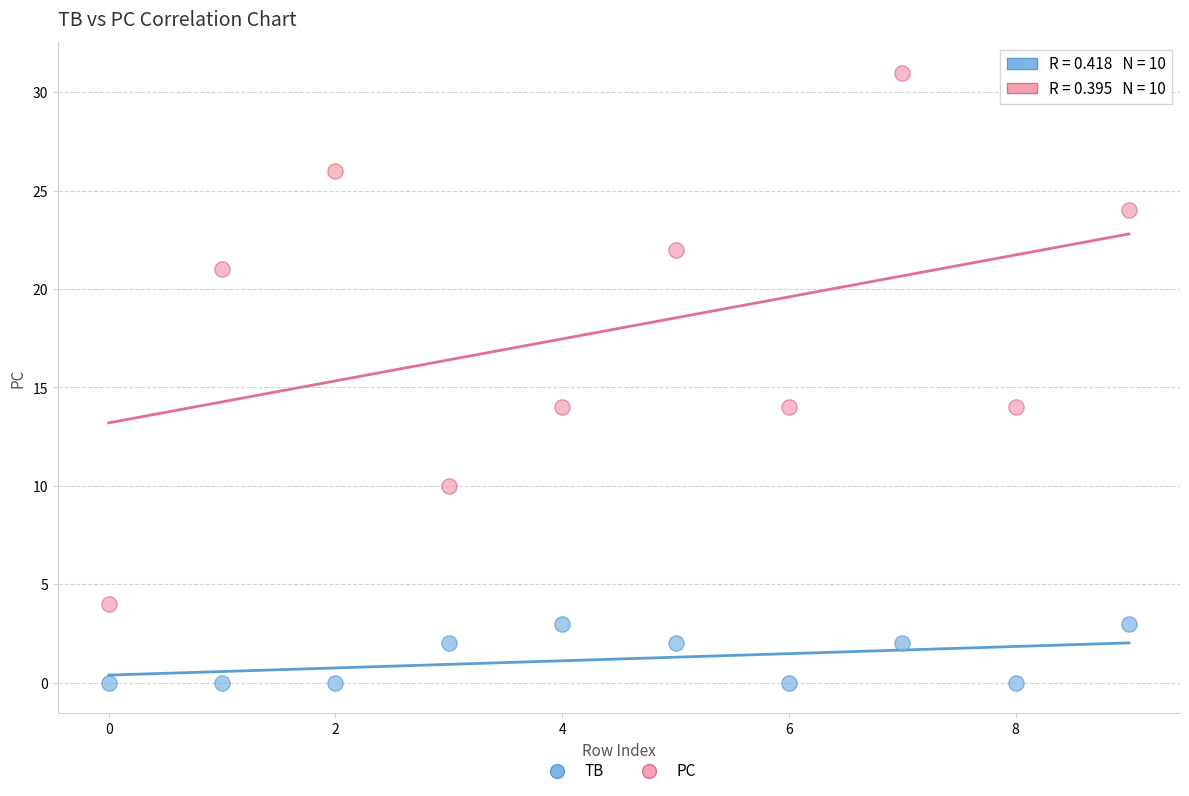

What are all the series names shown in the legend?

TB, PC